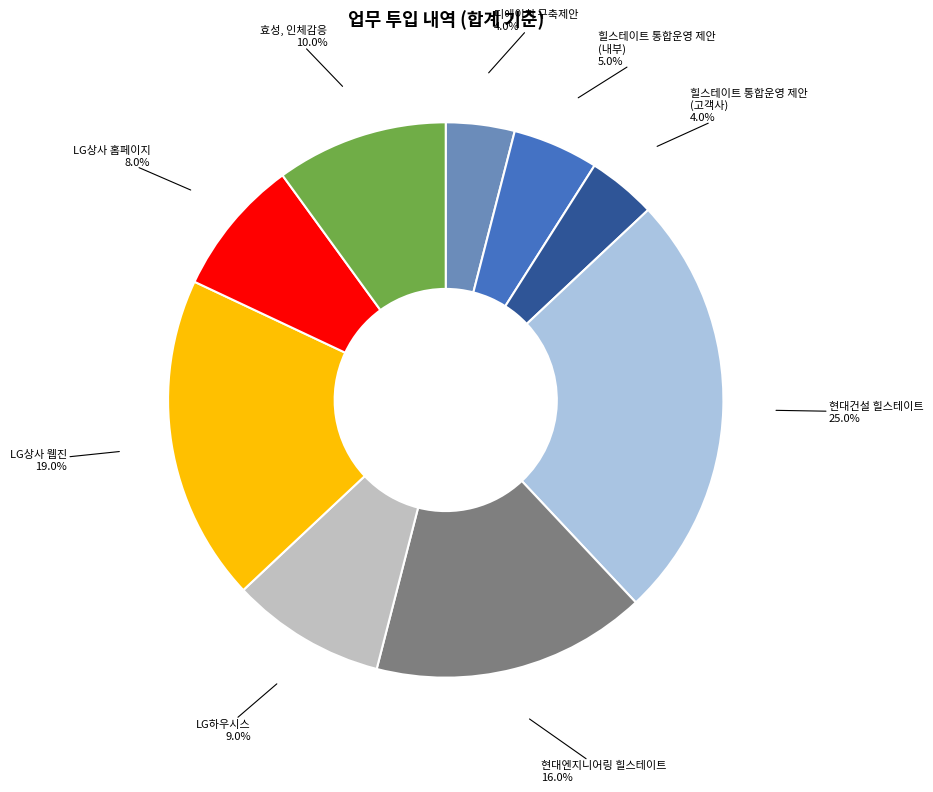

Approximately how many times larger is the value at LG상사 홈페이지 compared to LG상사 웹진?

0.4